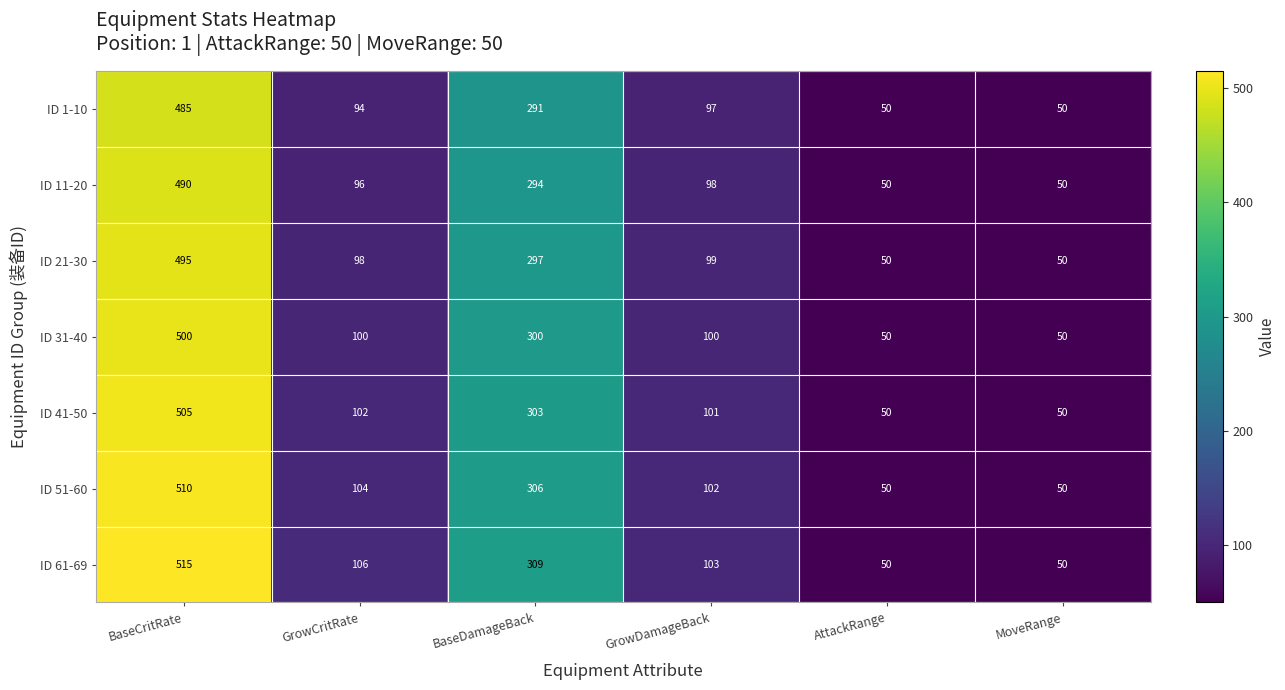

At which category does the chart reach its peak across all series?

BaseCritRate